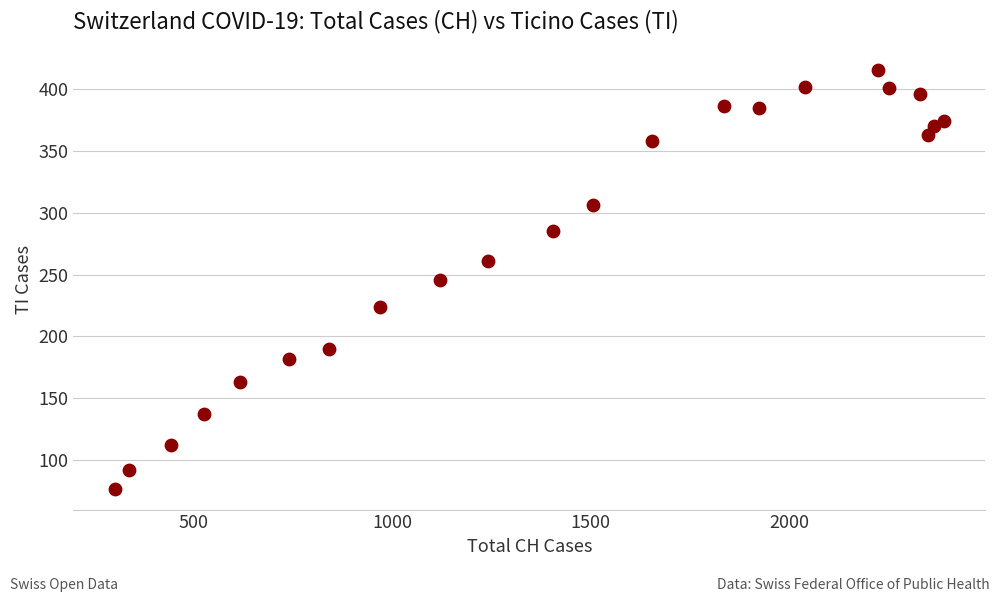

What is the range of Y values (max minus min)?

338